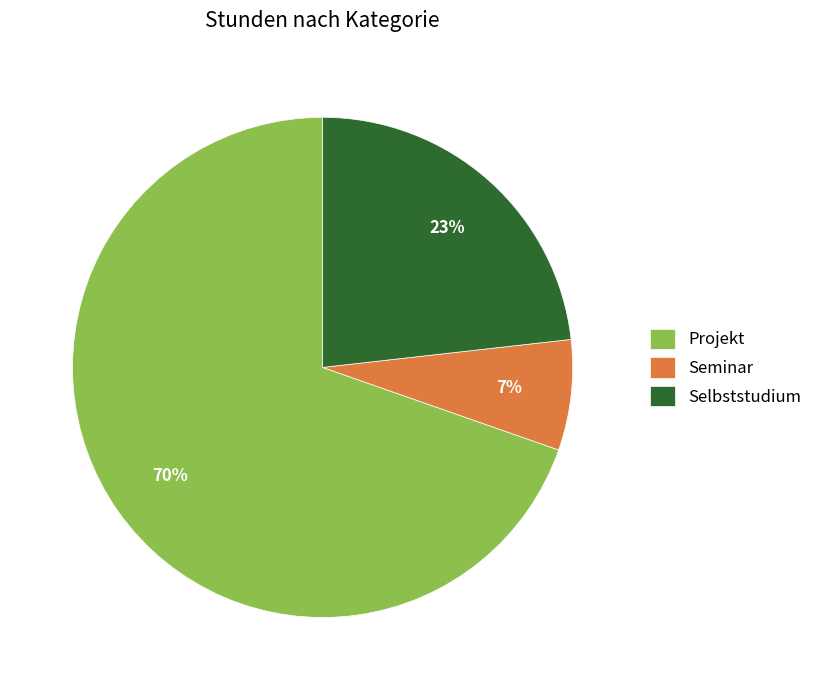

Does Projekt represent more than half of the total?

Yes